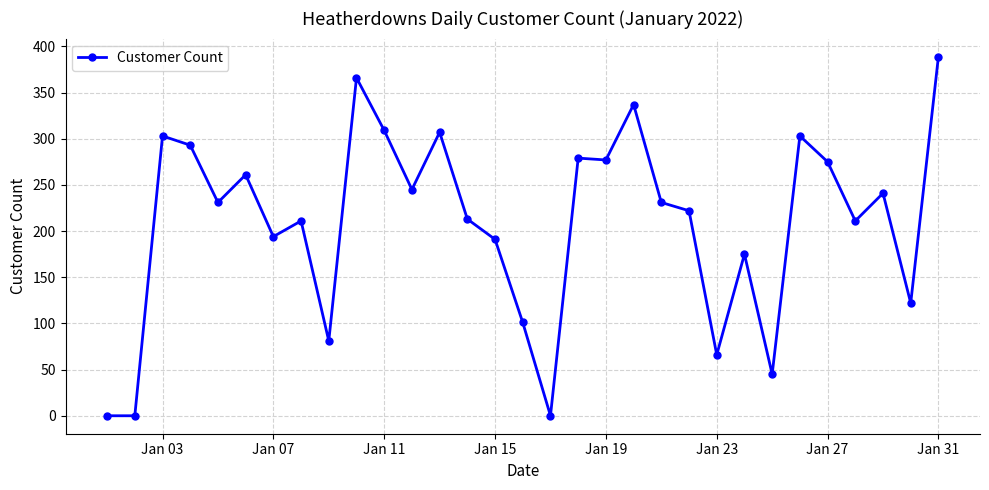

What is the sum of all values?

6479